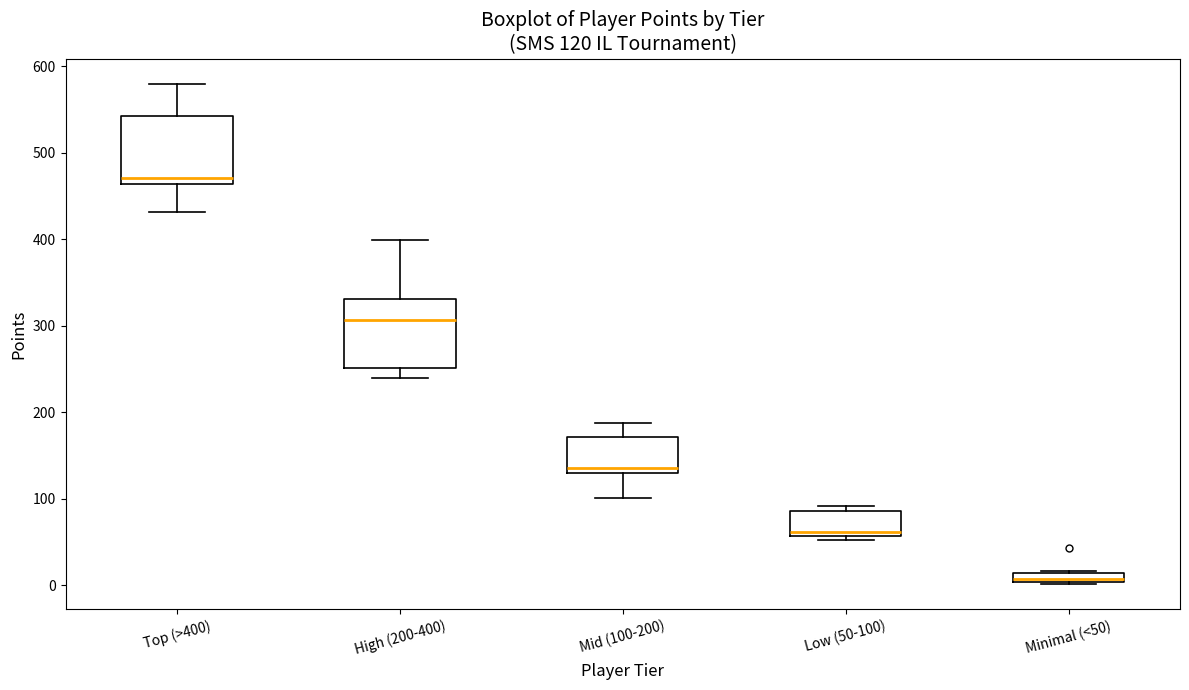

Which box has the lowest median line?

Minimal (<50)